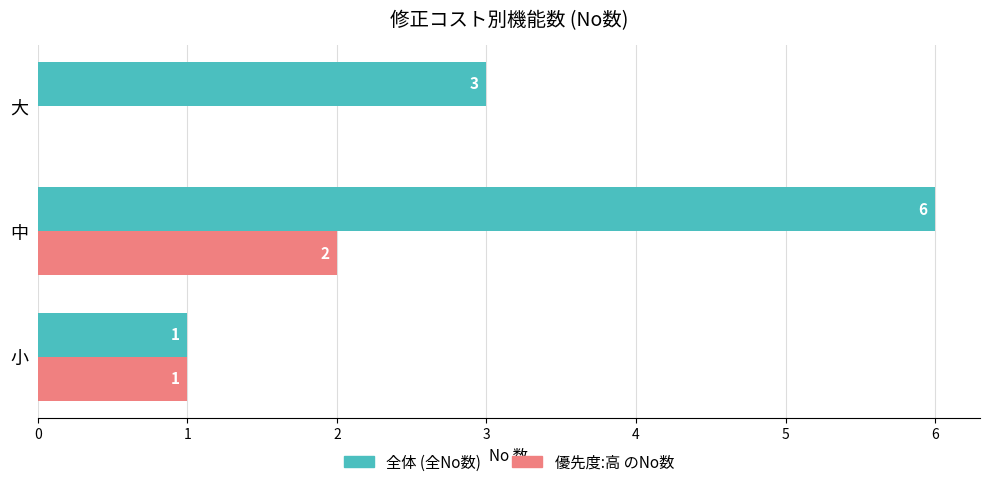

Count the number of categories in the chart.

3